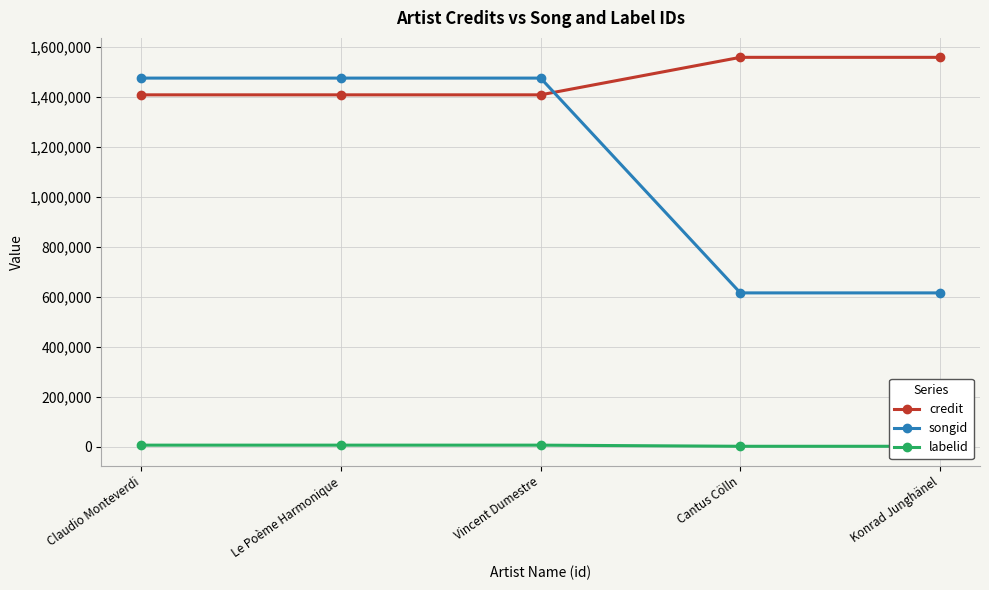

What is the greatest value displayed?

1558369